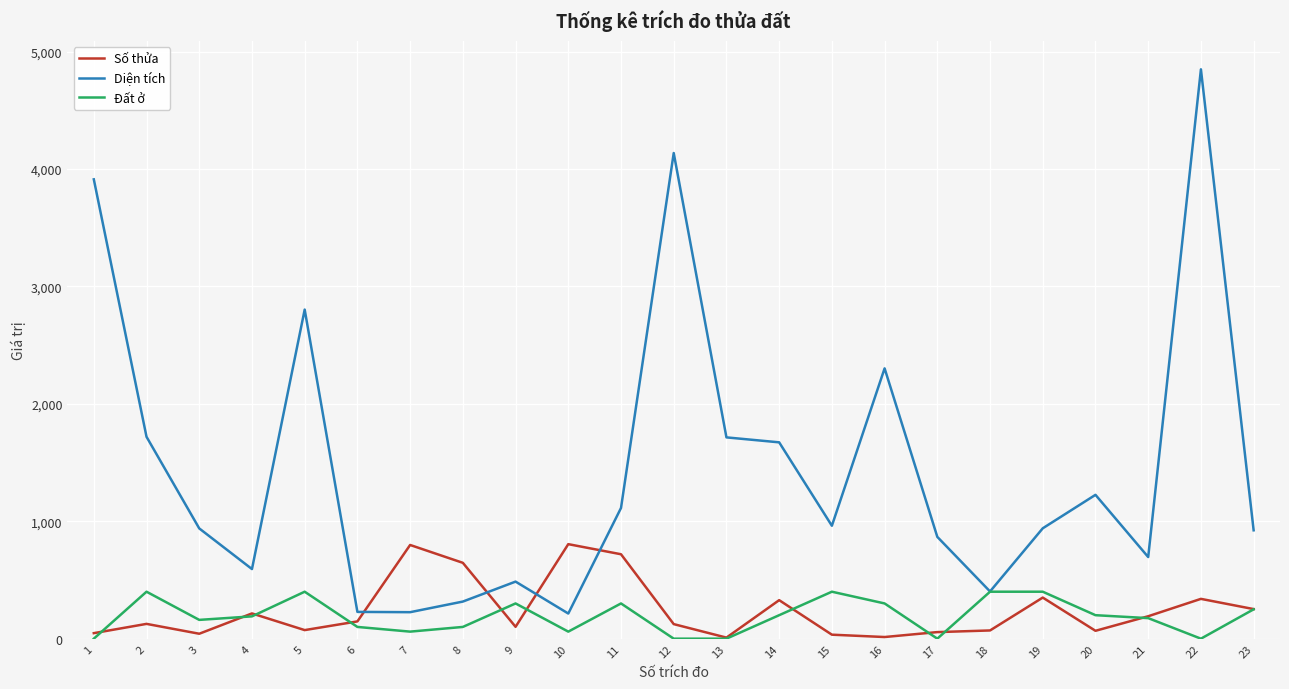

At which category is the sum across all series the highest?

22